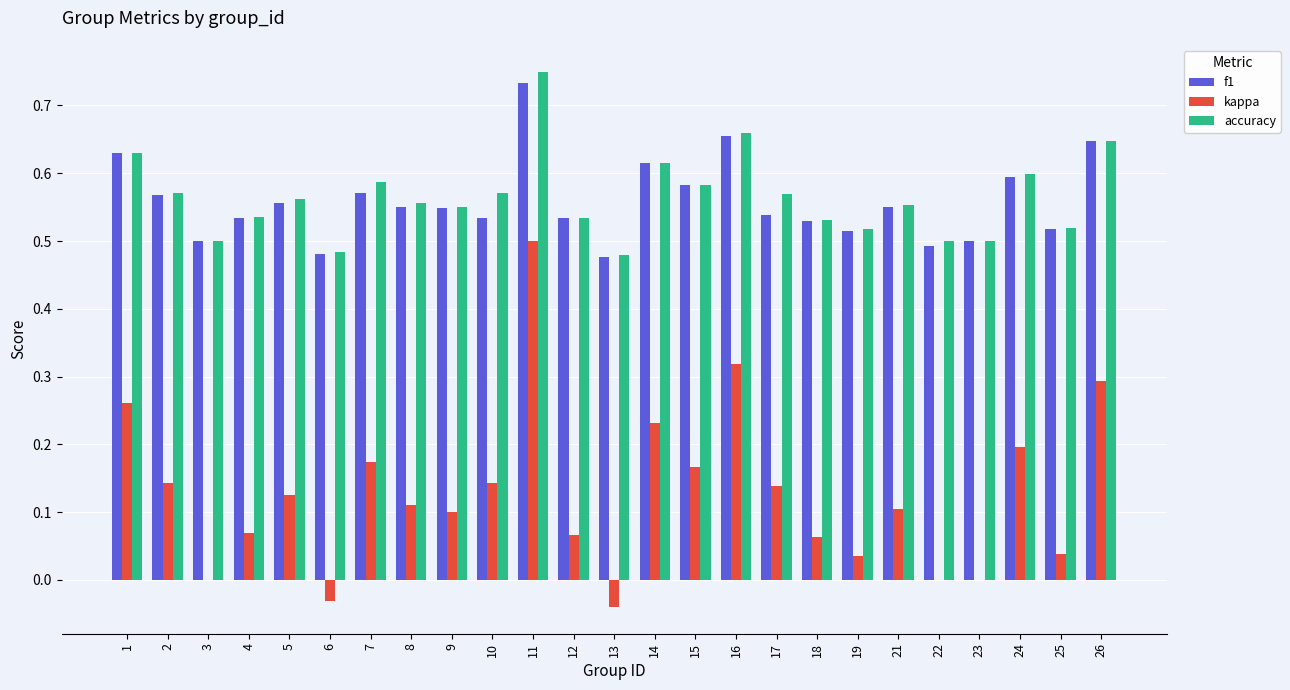

What is the sum of all accuracy values?

14.1